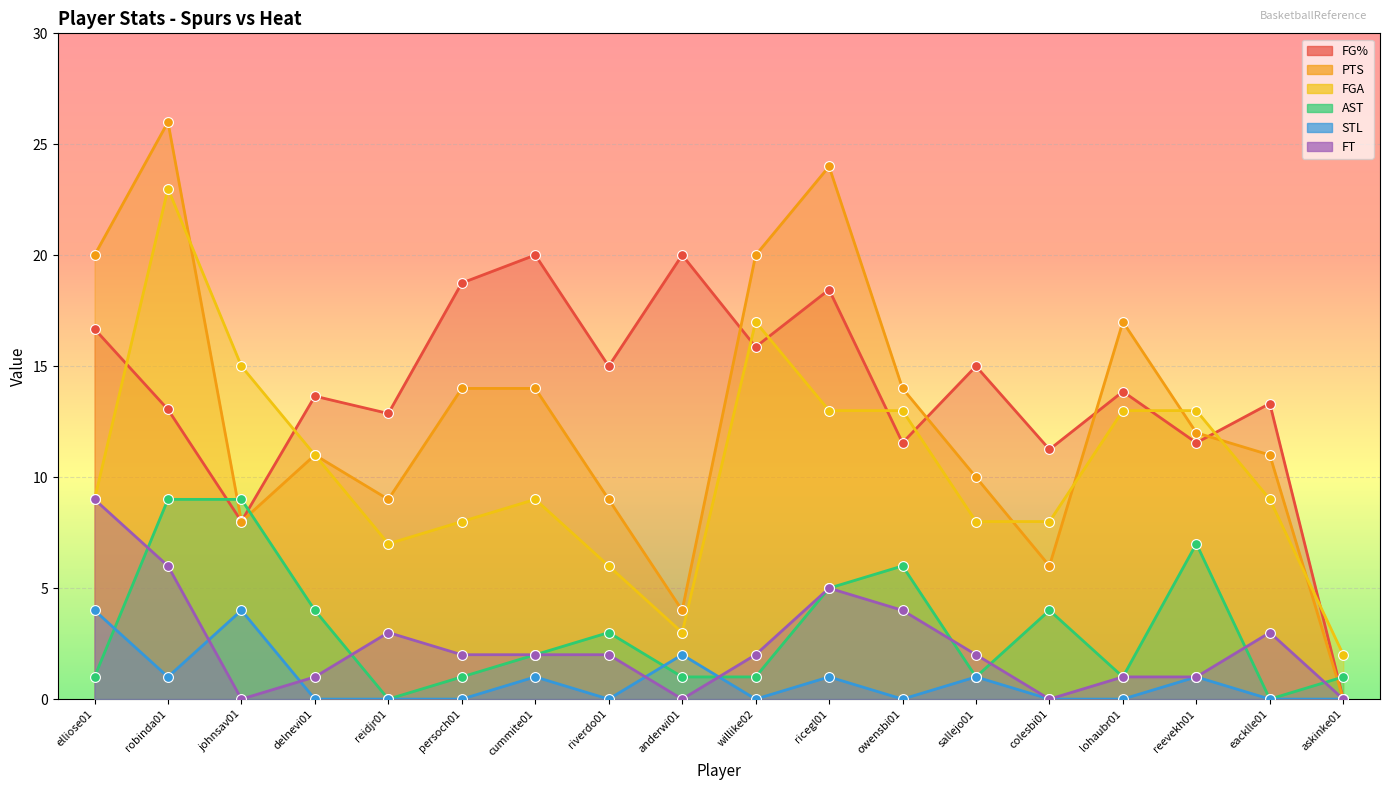

Which series has the largest Y range (max minus min)?

PTS